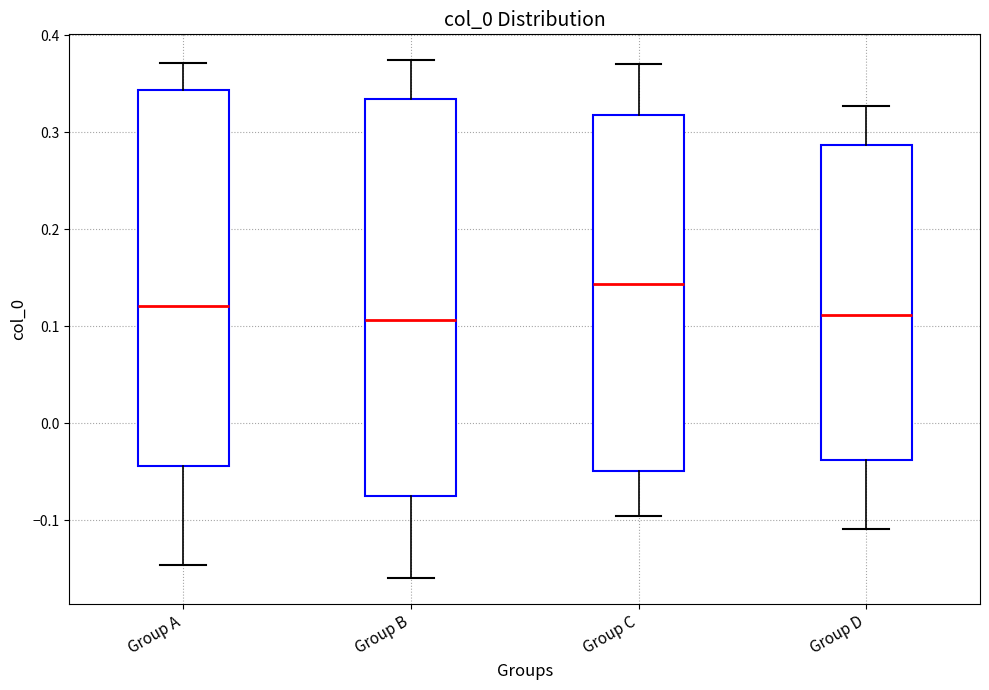

Reading left to right, read every box against the y-axis: the position of its median line, the range the box covers, and the ends of its whiskers. The values are not printed on the chart, so give them approximately, as read against the axis.

Group A: median 0.12, box -0.04 to 0.34, whiskers -0.15 to 0.37
Group B: median 0.11, box -0.08 to 0.33, whiskers -0.16 to 0.37
Group C: median 0.14, box -0.05 to 0.32, whiskers -0.10 to 0.37
Group D: median 0.11, box -0.04 to 0.29, whiskers -0.11 to 0.33